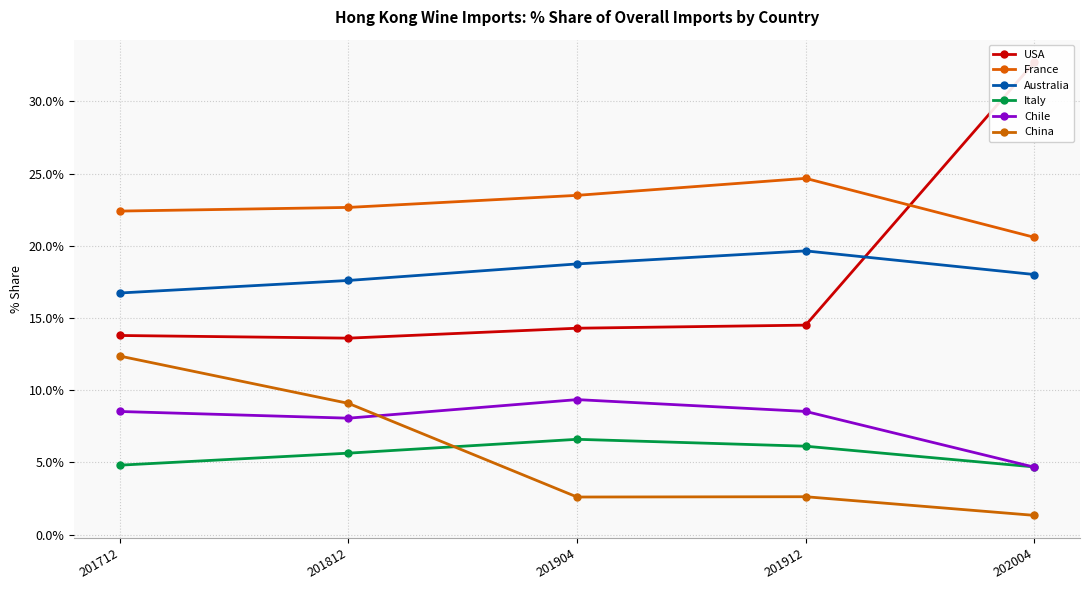

What is the smallest value displayed?

1.3